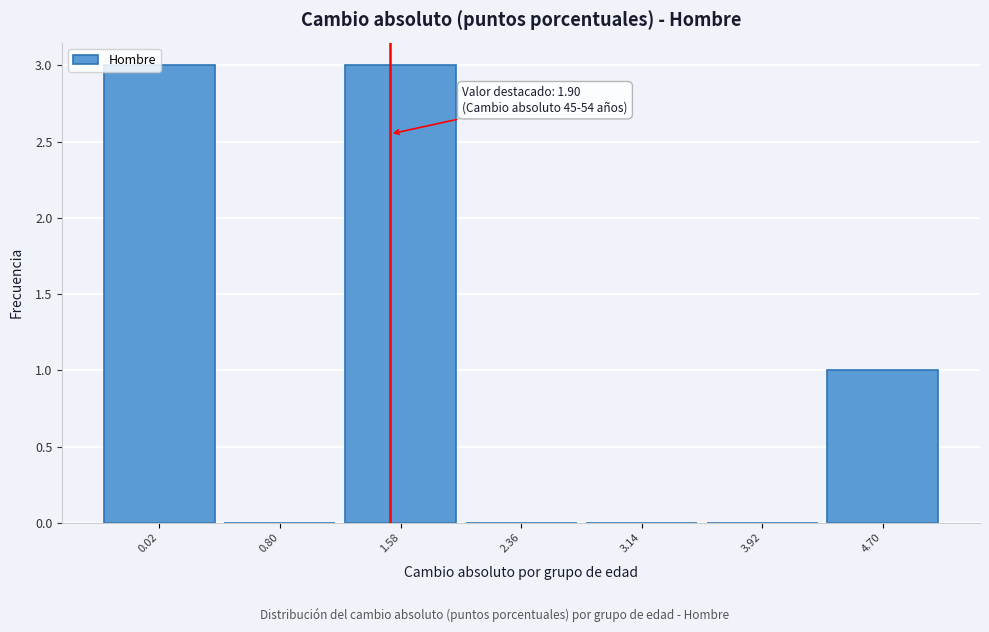

Which has a higher value, 3.14 or 4.70?

4.70